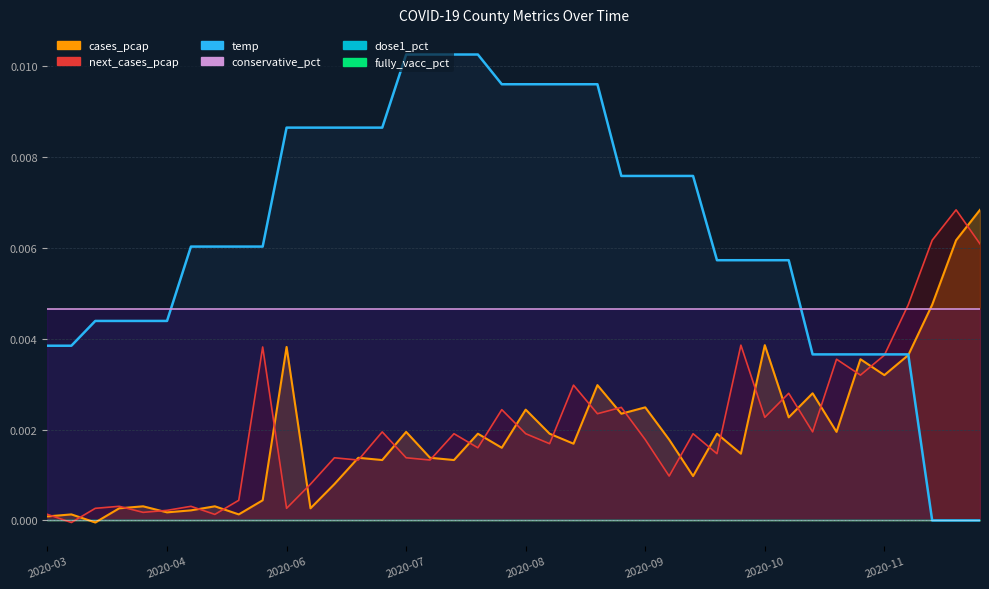

Which has a higher value, 2020-05-04 or 2020-05-25?

2020-05-25